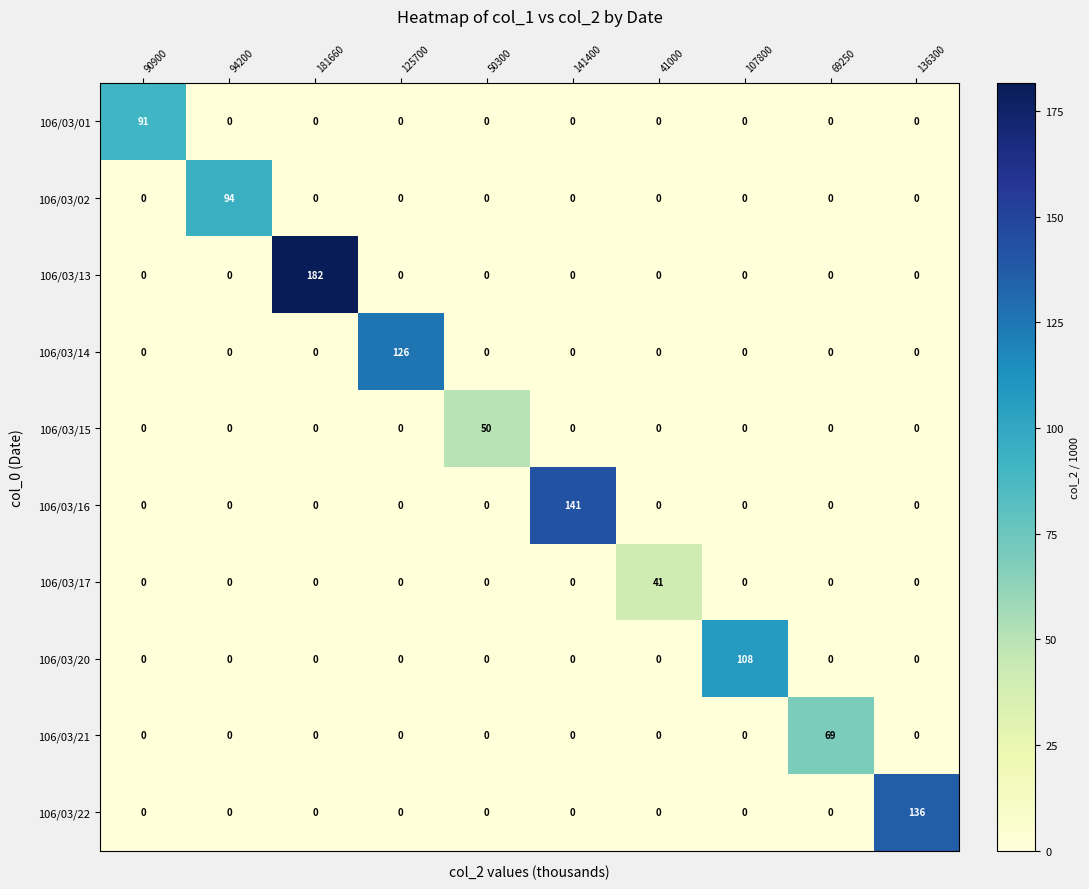

What is the sum of all 106/03/01 values?

91